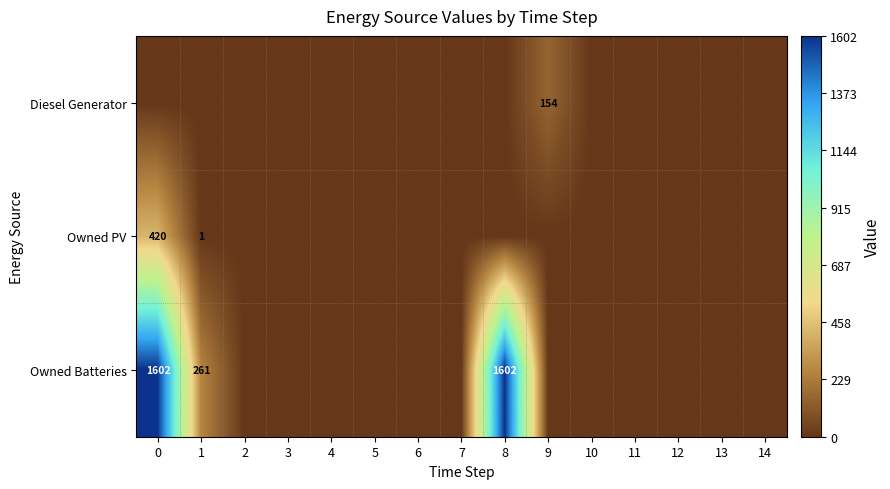

List the series in order of their peak value, highest first.

Owned Batteries, Owned PV, Diesel Generator